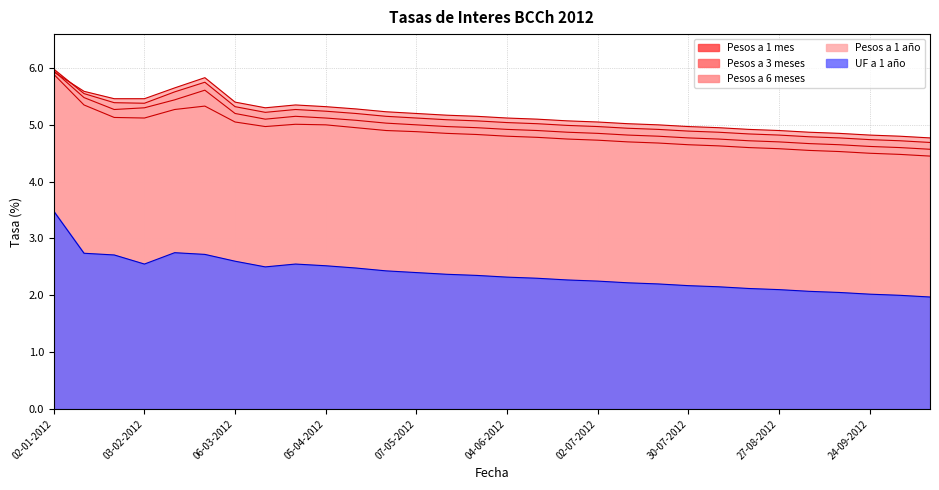

Which series changed the most between 04-06-2012 and 02-07-2012?

Pesos a 3 meses